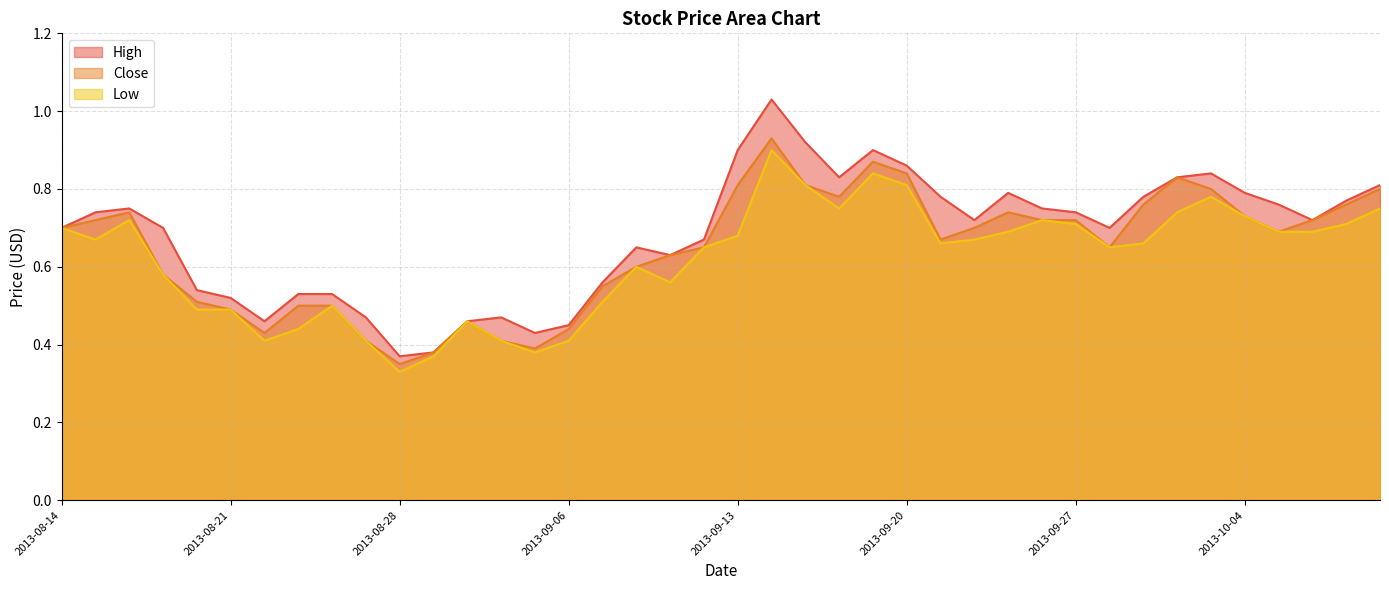

Reading right to left, list all the values displayed in this chart.

High: 0.8	0.8	0.7	0.8	0.8	0.8	0.8	0.8	0.7	0.7	0.8	0.8	0.7	0.8	0.9	0.9	0.8	0.9	1.0	0.9	0.7	0.6	0.7	0.6	0.5	0.4	0.5	0.5	0.4	0.4	0.5	0.5	0.5	0.5	0.5	0.5	0.7	0.8	0.7	0.7
Close: 0.8	0.8	0.7	0.7	0.7	0.8	0.8	0.8	0.7	0.7	0.7	0.7	0.7	0.7	0.8	0.9	0.8	0.8	0.9	0.8	0.7	0.6	0.6	0.6	0.4	0.4	0.4	0.5	0.4	0.3	0.4	0.5	0.5	0.4	0.5	0.5	0.6	0.7	0.7	0.7
Low: 0.8	0.7	0.7	0.7	0.7	0.8	0.7	0.7	0.7	0.7	0.7	0.7	0.7	0.7	0.8	0.8	0.8	0.8	0.9	0.7	0.7	0.6	0.6	0.5	0.4	0.4	0.4	0.5	0.4	0.3	0.4	0.5	0.4	0.4	0.5	0.5	0.6	0.7	0.7	0.7